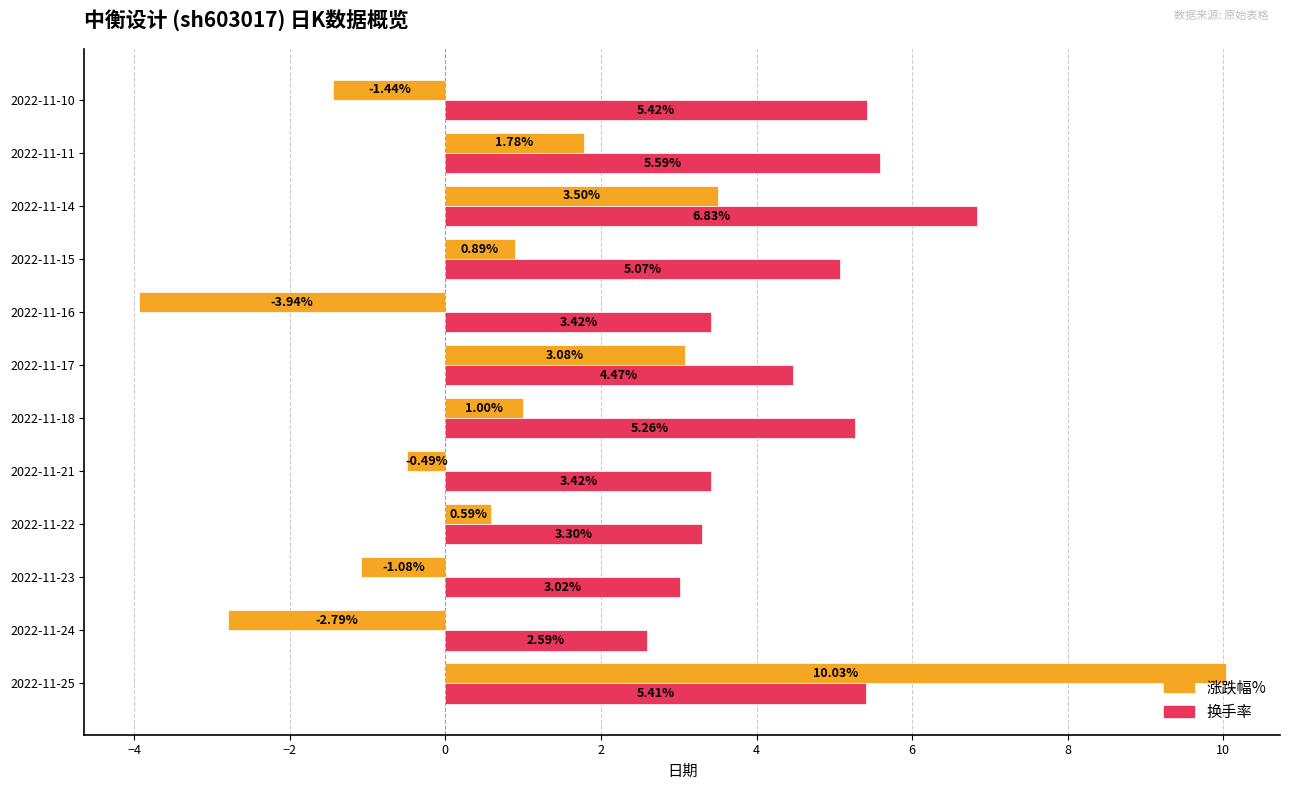

Where is 换手率 nearest to the value 4?

2022-11-17